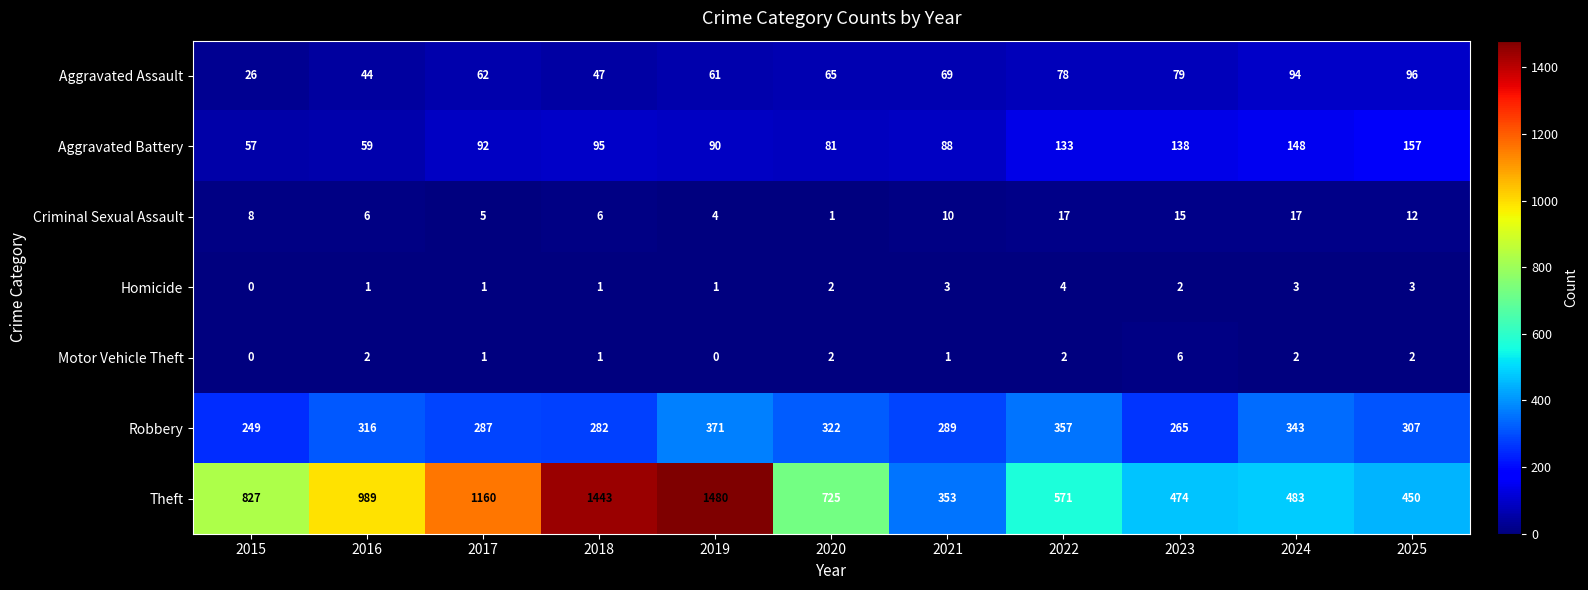

What is the average value of the Robbery series?

308